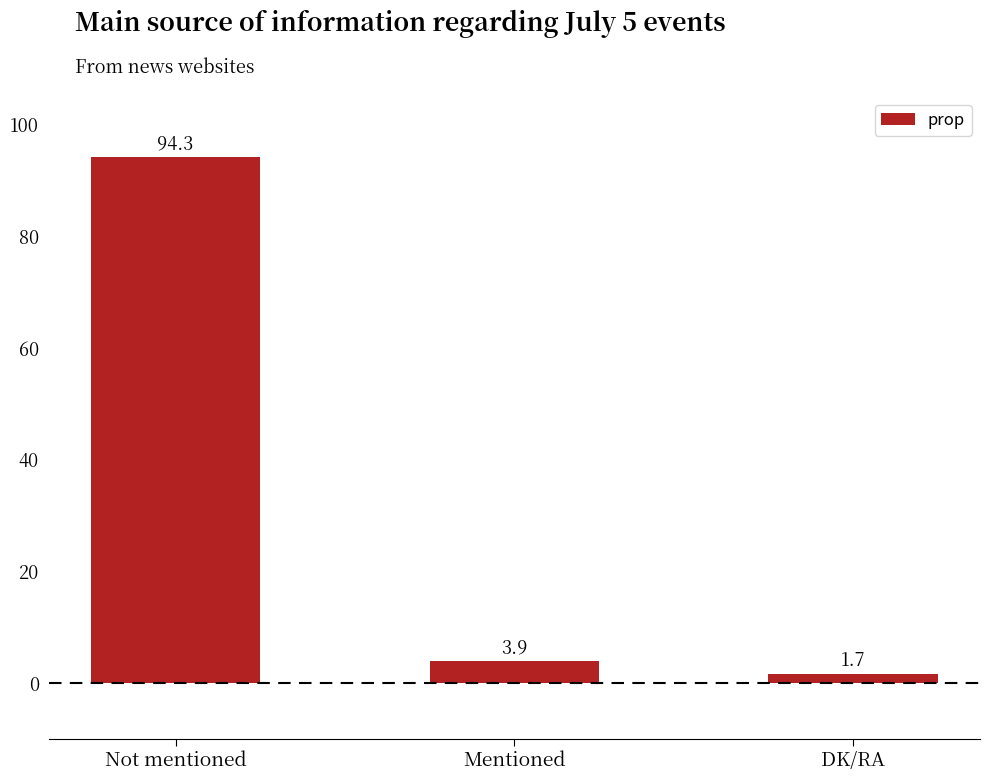

List the labels in order of value, smallest first.

DK/RA, Mentioned, Not mentioned